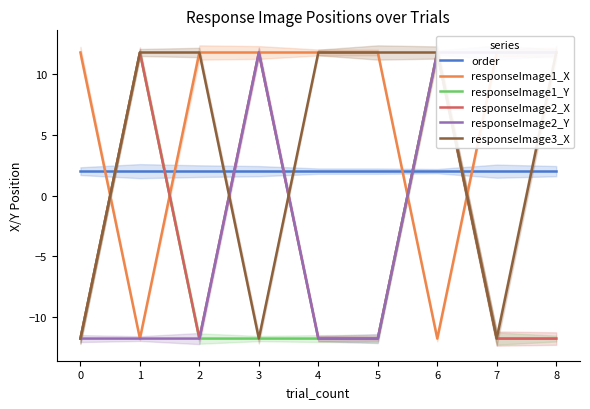

Which has a higher value, 8 or 0?

8